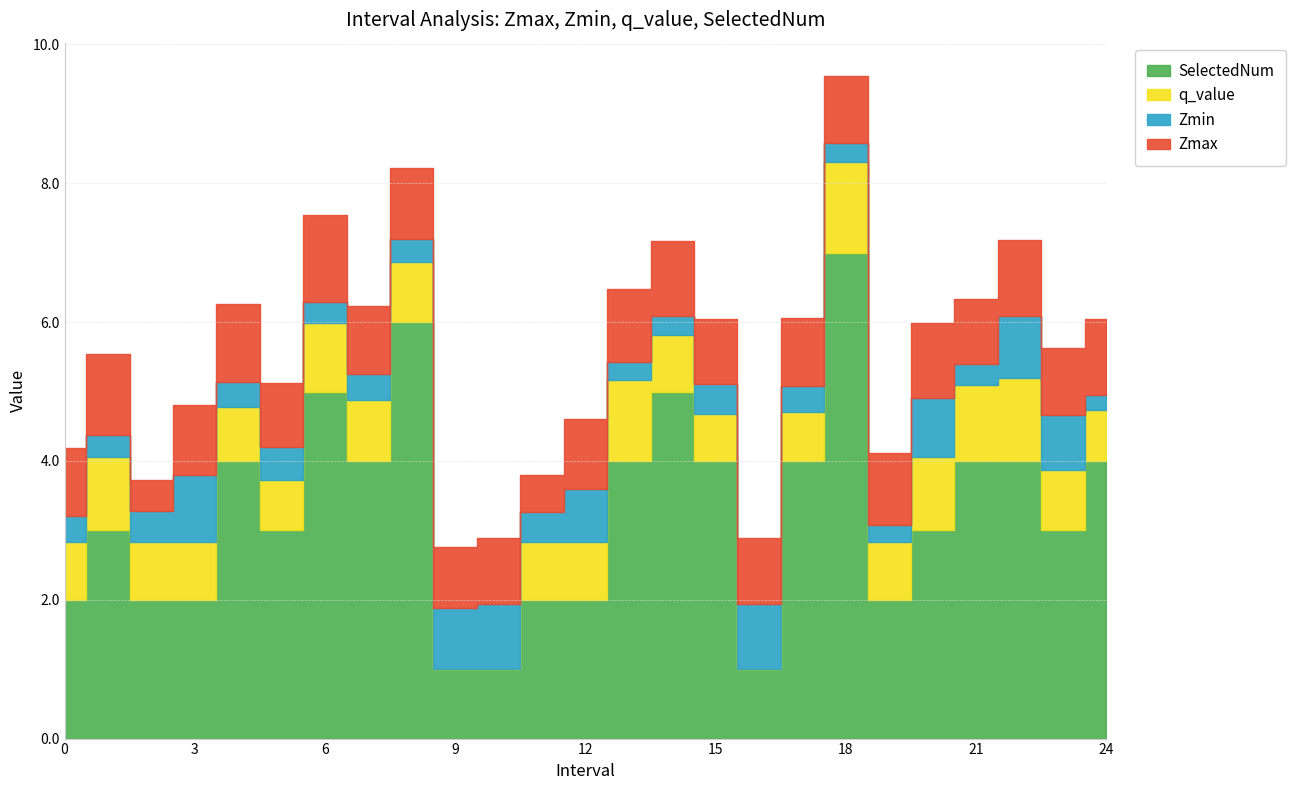

Does the chart display data point markers on the line(s)?

No